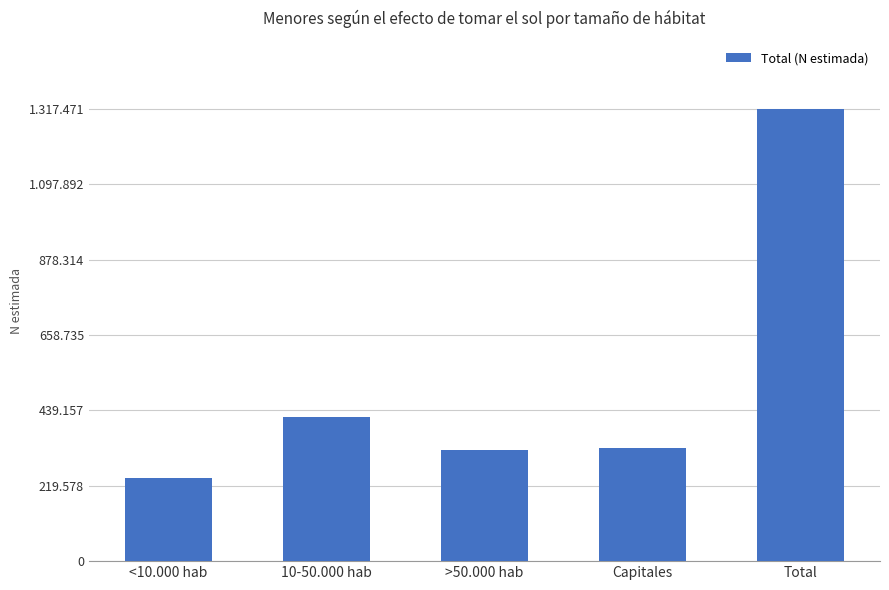

Are the bars horizontal?

No